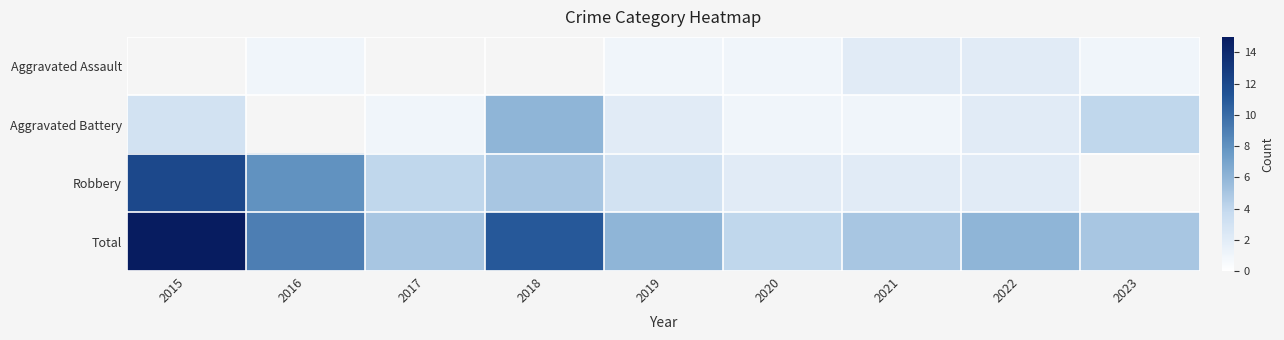

How many values in the Total series are below 6?

4